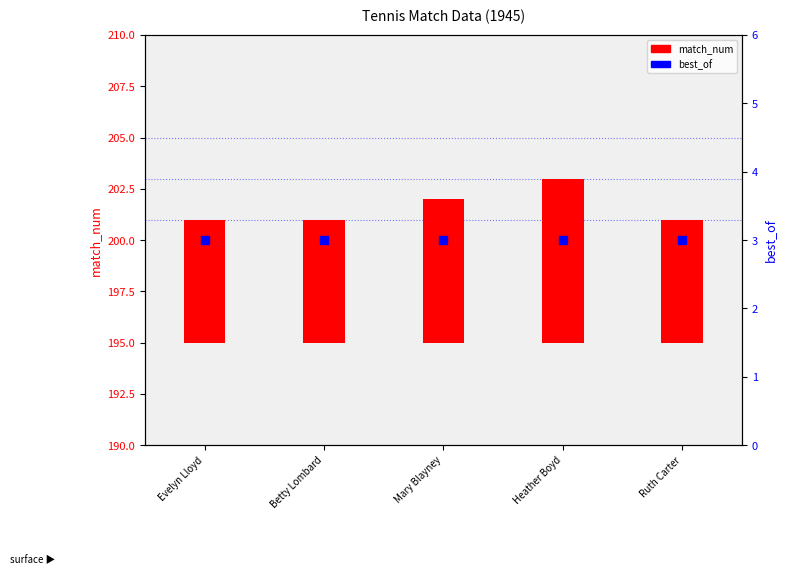

Which series has the largest total across all categories?

match_num